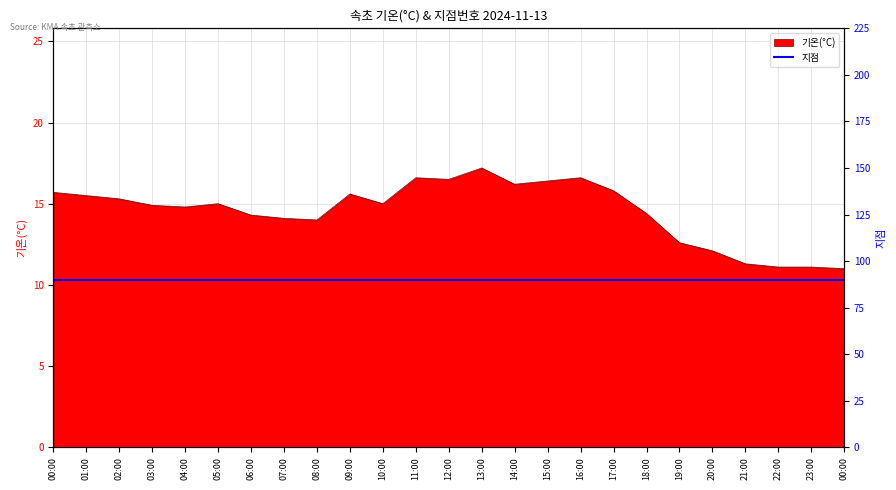

Where does the data first go above 15?

00:00